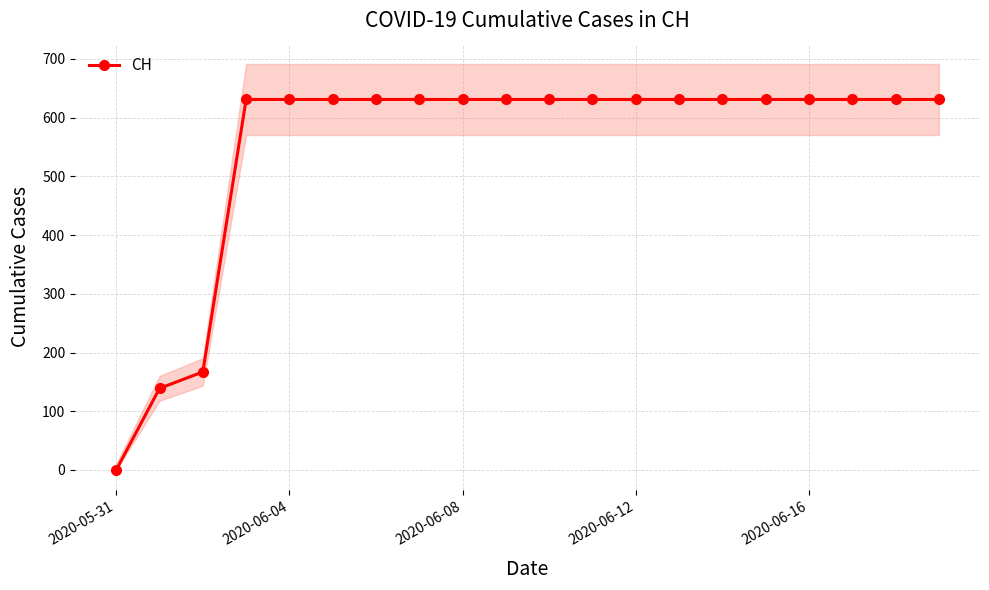

What position from the right is 13?

7